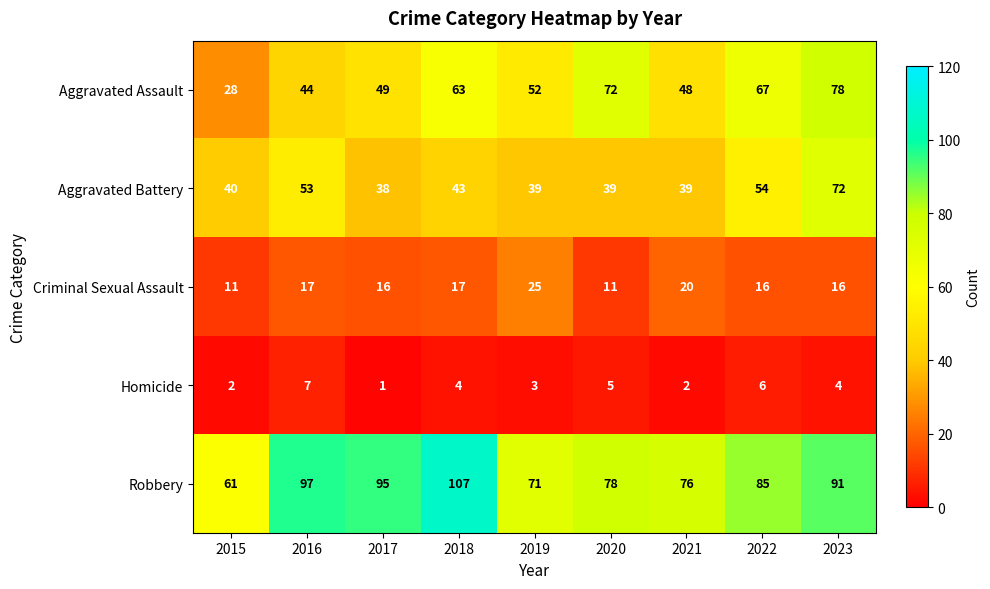

Which series has the widest spread of values?

Aggravated Assault